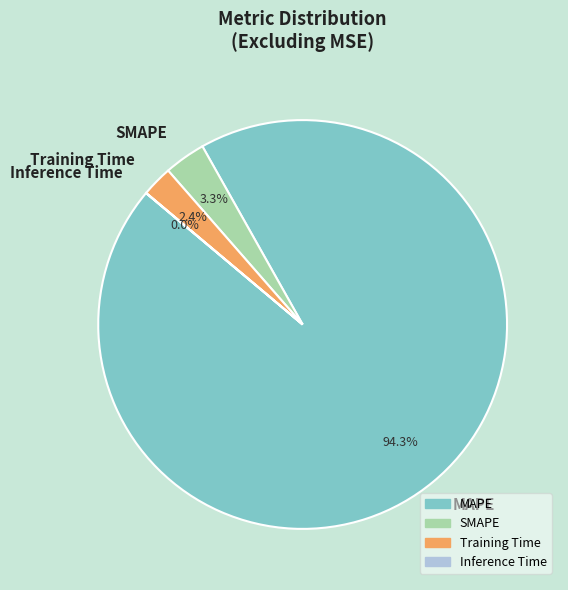

Which slice is the largest?

MAPE